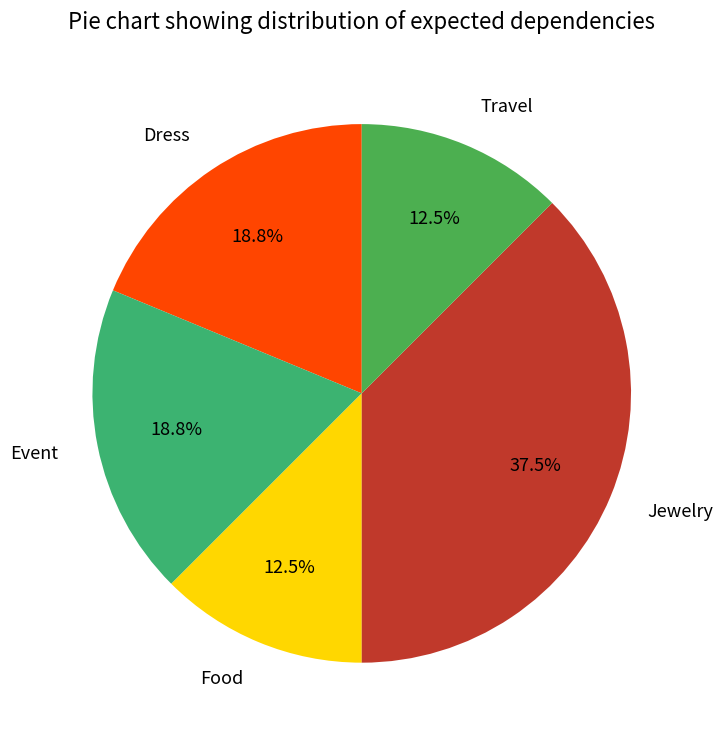

Approximately how many times larger is the value at Dress compared to Event?

1.0